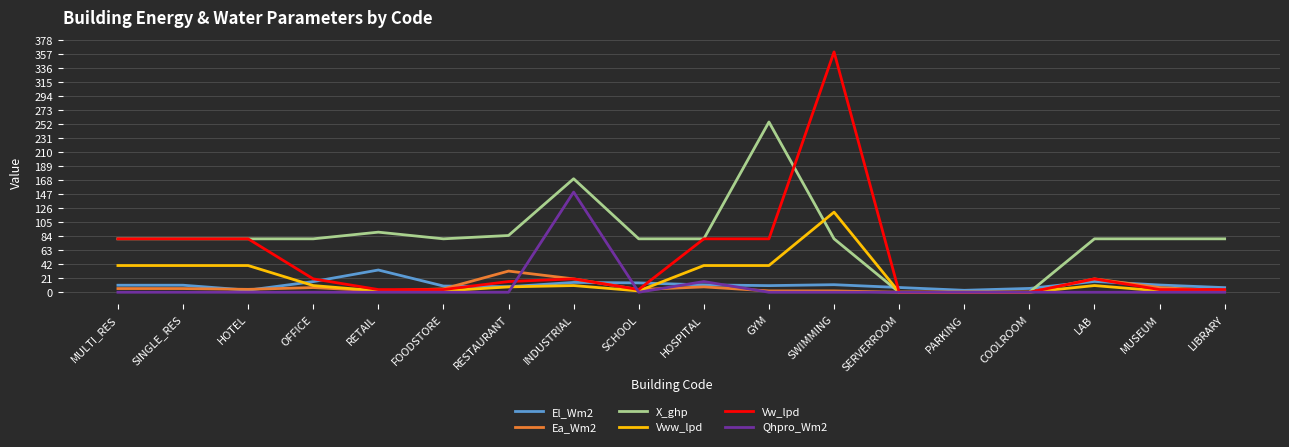

What is the spread (max minus min) of values at GYM?

255.0